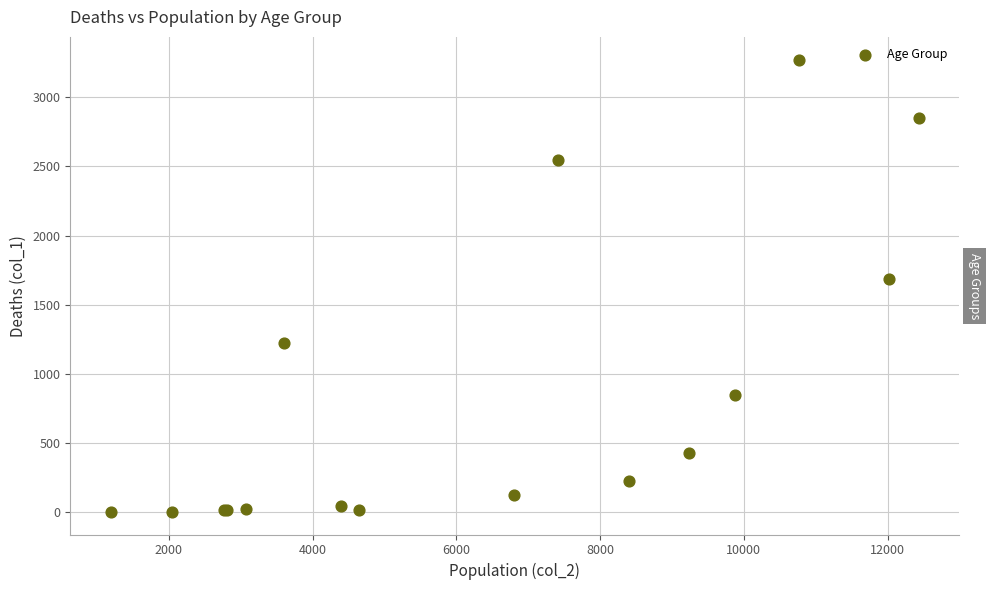

What Y value in the scatter plot is closest to 1638?

1690